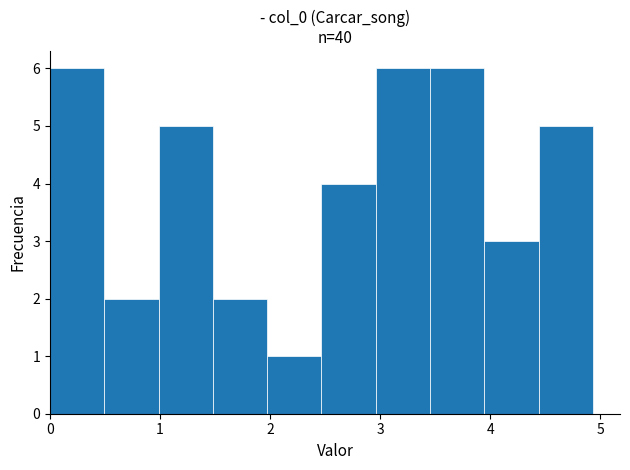

Reading left to right, list every bar in this chart as the range it spans on the x-axis followed by its height. Neither the bar edges nor the heights are printed on the chart, so give them approximately, as read against the axes.

0.0 to 0.5: 6
0.5 to 1.0: 2
1.0 to 1.5: 5
1.5 to 2.0: 2
2.0 to 2.5: 1
2.5 to 3.0: 4
3.0 to 3.5: 6
3.5 to 3.9: 6
3.9 to 4.4: 3
4.4 to 4.9: 5